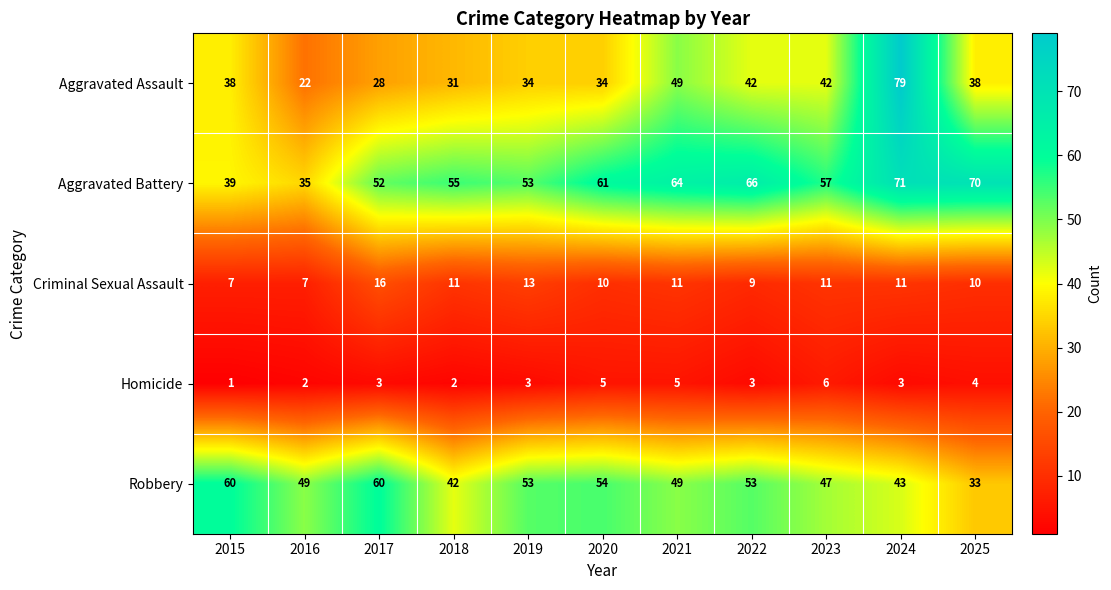

Between 2015 and 2024, which series saw the biggest shift?

Aggravated Assault